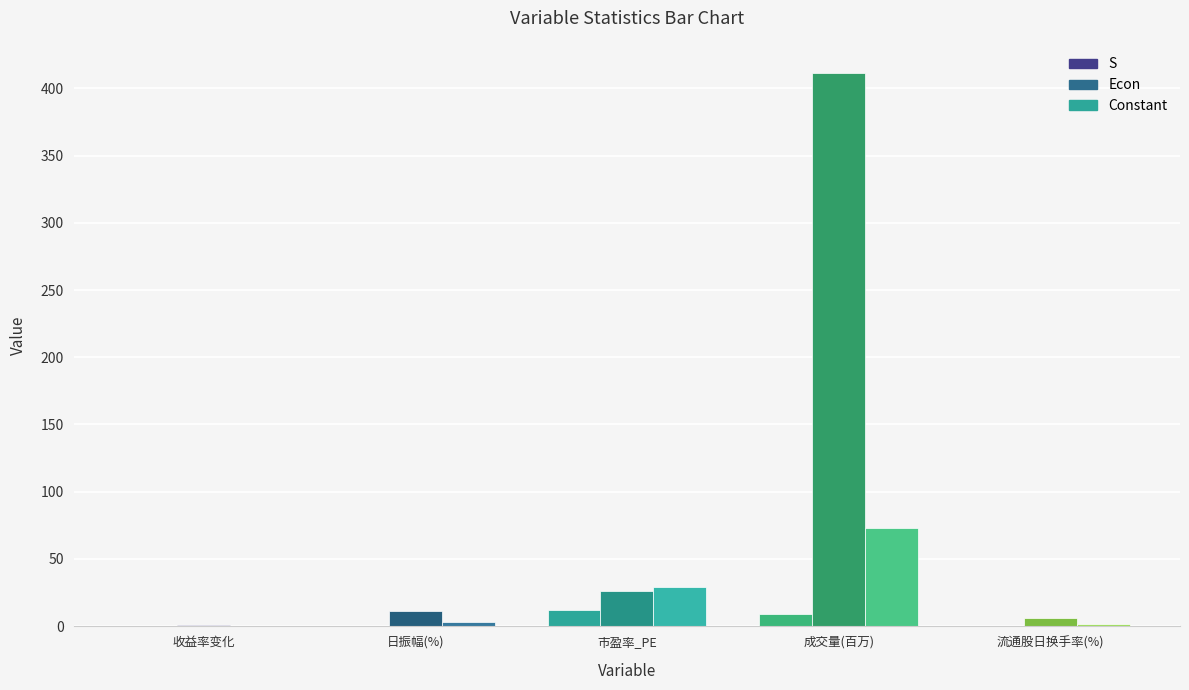

Which category has the highest value across all series?

成交量(百万)